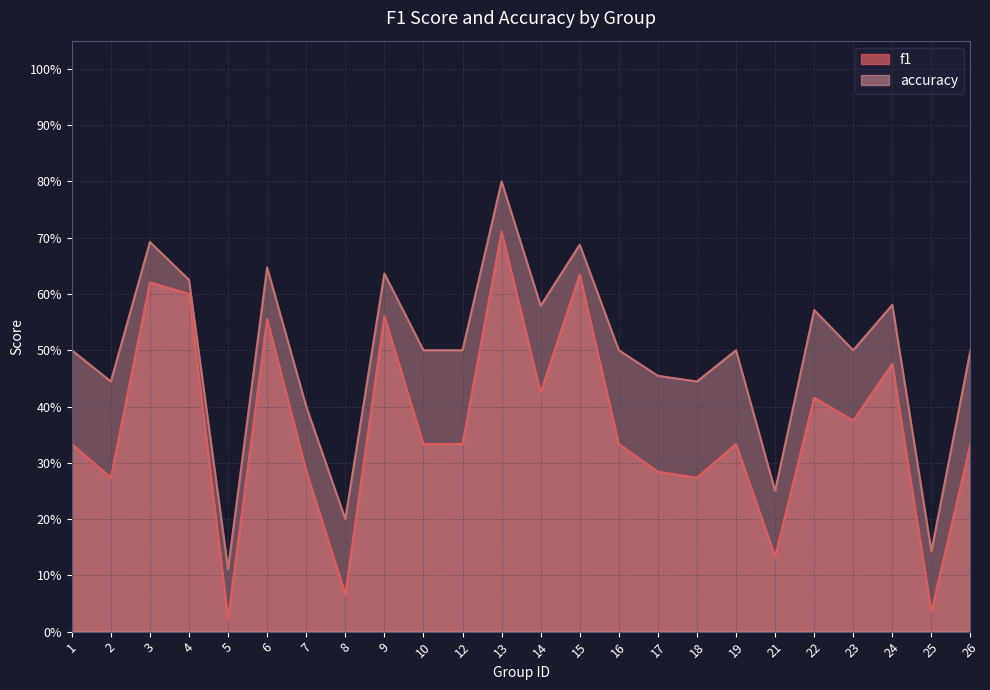

What is the value of the f1 point at the 11th from the left?

0.3